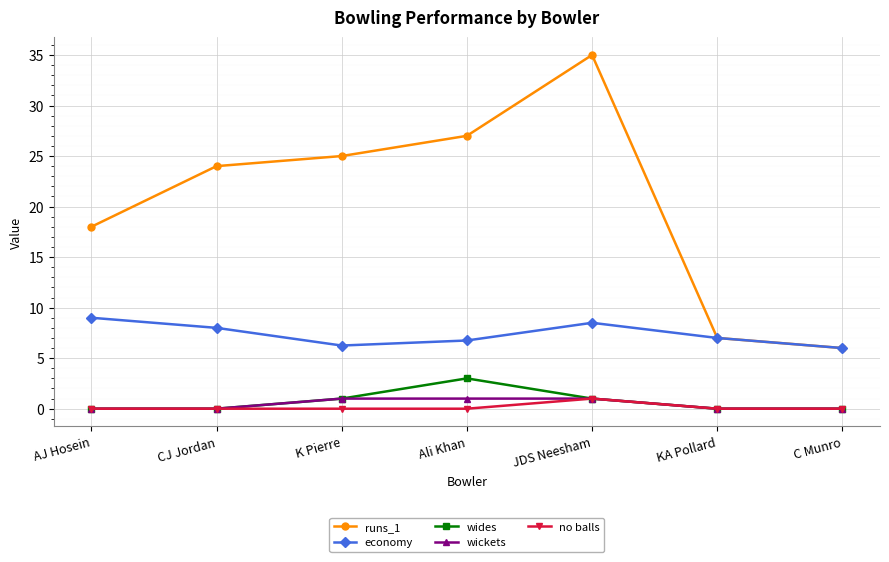

At how many categories does at least one series exceed 0?

7